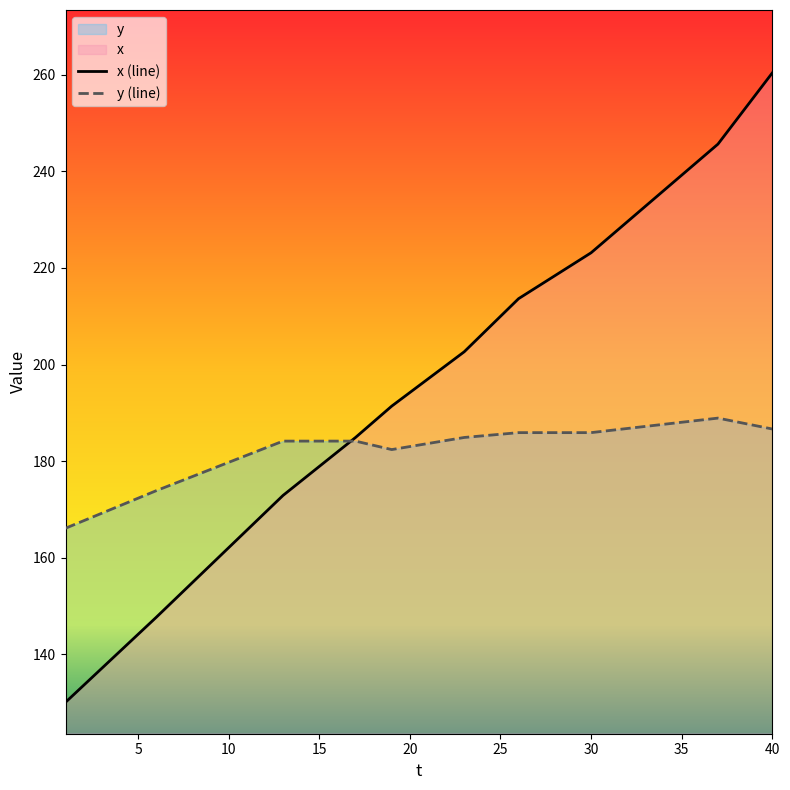

Which series has the largest total across all categories?

x (line)